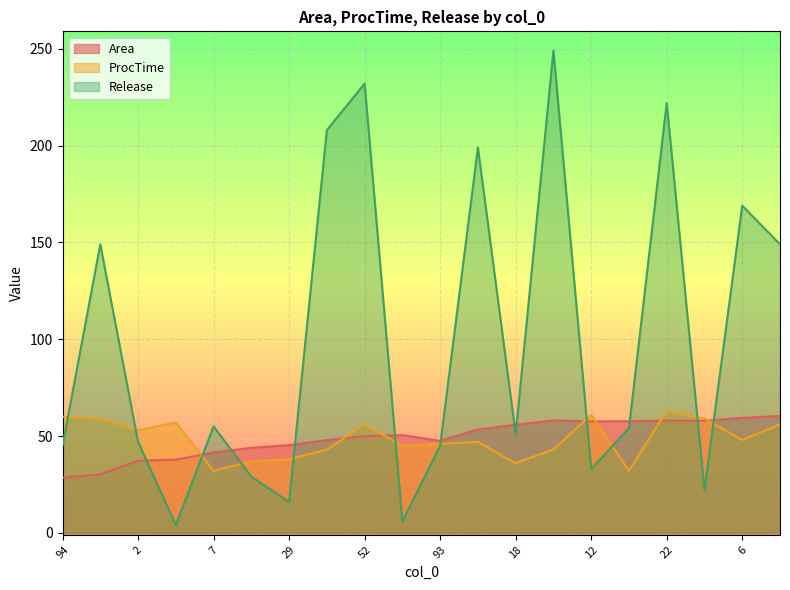

What is the difference between the maximum and minimum values in the Release series?

245.0